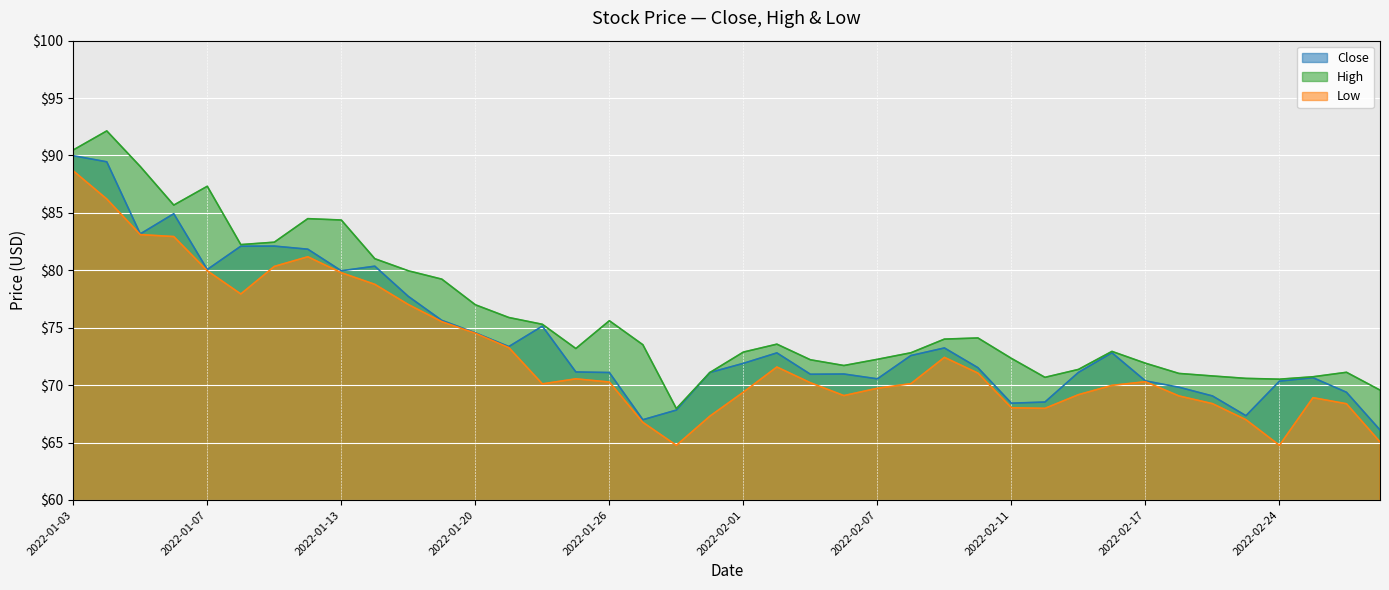

Reading left to right, extract all data points from this chart.

Close: 2022-01-03=90.0	2022-01-04=89.5	2022-01-05=83.2	2022-01-06=84.9	2022-01-07=80.1	2022-01-10=82.1	2022-01-11=82.1	2022-01-12=81.8	2022-01-13=80.0	2022-01-14=80.4	2022-01-18=77.7	2022-01-19=75.6	2022-01-20=74.6	2022-01-21=73.4	2022-01-24=75.1	2022-01-25=71.2	2022-01-26=71.1	2022-01-27=67.0	2022-01-28=67.8	2022-01-31=71.1	2022-02-01=71.9	2022-02-02=72.8	2022-02-03=71.0	2022-02-04=71.0	2022-02-07=70.5	2022-02-08=72.6	2022-02-09=73.2	2022-02-10=71.5	2022-02-11=68.4	2022-02-14=68.5	2022-02-15=71.1	2022-02-16=72.8	2022-02-17=70.4	2022-02-18=69.8	2022-02-22=69.1	2022-02-23=67.3	2022-02-24=70.3	2022-02-25=70.7	2022-02-28=69.4	2022-03-01=66.1
High: 2022-01-03=90.5	2022-01-04=92.1	2022-01-05=89.0	2022-01-06=85.7	2022-01-07=87.3	2022-01-10=82.2	2022-01-11=82.5	2022-01-12=84.5	2022-01-13=84.4	2022-01-14=81.0	2022-01-18=80.0	2022-01-19=79.2	2022-01-20=77.0	2022-01-21=75.9	2022-01-24=75.3	2022-01-25=73.2	2022-01-26=75.6	2022-01-27=73.5	2022-01-28=68.0	2022-01-31=71.1	2022-02-01=72.9	2022-02-02=73.6	2022-02-03=72.2	2022-02-04=71.7	2022-02-07=72.2	2022-02-08=72.8	2022-02-09=74.0	2022-02-10=74.1	2022-02-11=72.3	2022-02-14=70.7	2022-02-15=71.4	2022-02-16=72.9	2022-02-17=71.9	2022-02-18=71.0	2022-02-22=70.8	2022-02-23=70.6	2022-02-24=70.5	2022-02-25=70.7	2022-02-28=71.1	2022-03-01=69.6
Low: 2022-01-03=88.7	2022-01-04=86.2	2022-01-05=83.1	2022-01-06=82.9	2022-01-07=80.0	2022-01-10=77.9	2022-01-11=80.3	2022-01-12=81.2	2022-01-13=79.8	2022-01-14=78.8	2022-01-18=77.0	2022-01-19=75.5	2022-01-20=74.5	2022-01-21=73.3	2022-01-24=70.1	2022-01-25=70.5	2022-01-26=70.3	2022-01-27=66.8	2022-01-28=64.8	2022-01-31=67.3	2022-02-01=69.4	2022-02-02=71.6	2022-02-03=70.2	2022-02-04=69.1	2022-02-07=69.7	2022-02-08=70.1	2022-02-09=72.4	2022-02-10=71.0	2022-02-11=68.0	2022-02-14=68.0	2022-02-15=69.2	2022-02-16=70.0	2022-02-17=70.3	2022-02-18=69.1	2022-02-22=68.4	2022-02-23=67.0	2022-02-24=64.8	2022-02-25=68.9	2022-02-28=68.4	2022-03-01=65.1